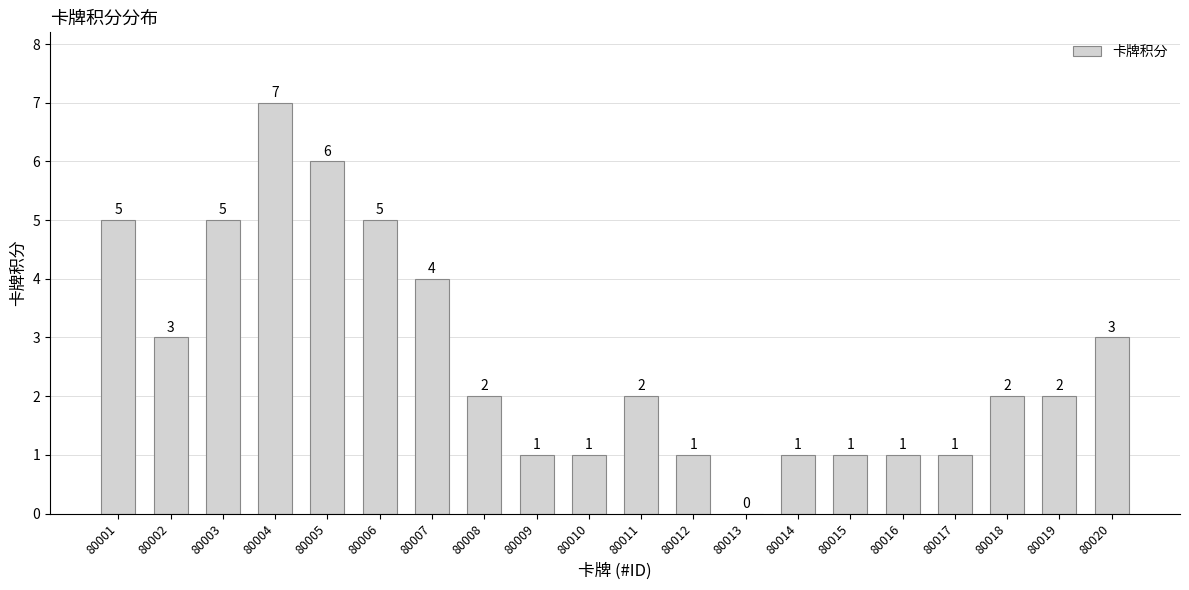

What is the ratio of the value at 80015 to the value at 80019?

0.5